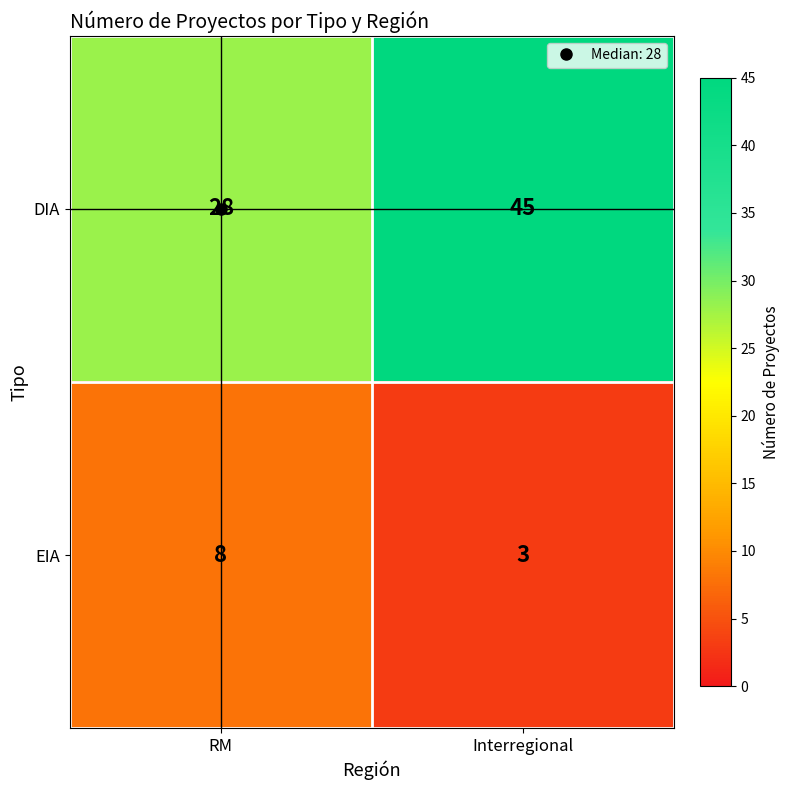

What is the total value across all series at Interregional?

48